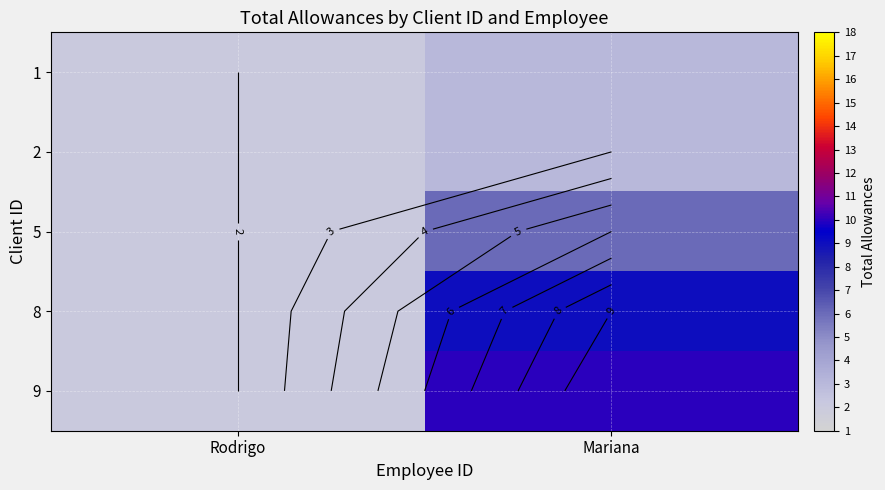

What is the approximate value of 2 at Mariana?

3